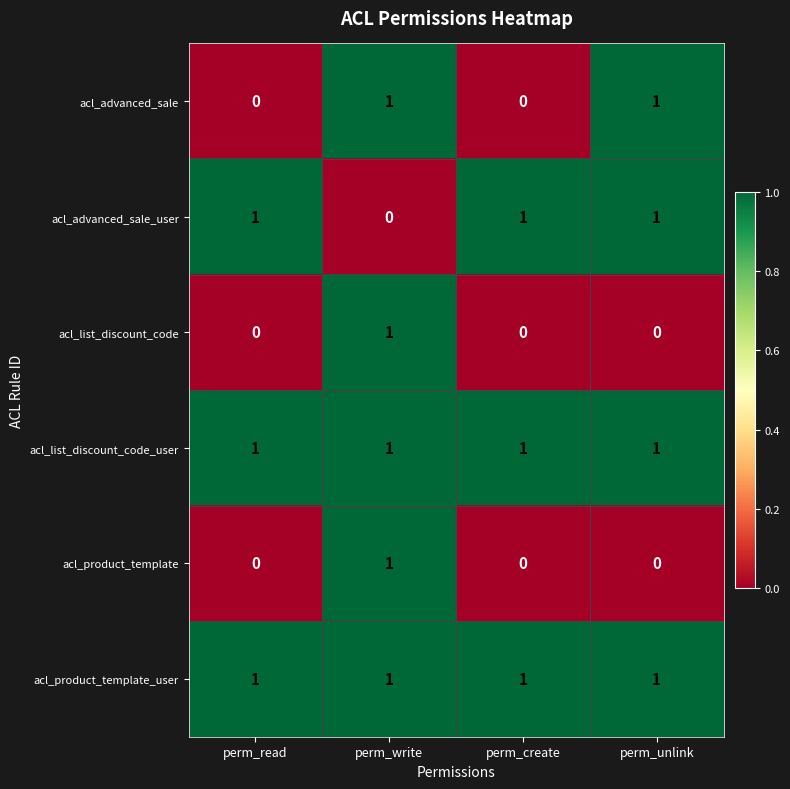

Reading right to left, extract all data points from this chart.

acl_advanced_sale: 1	0	1	0
acl_advanced_sale_user: 1	1	0	1
acl_list_discount_code: 0	0	1	0
acl_list_discount_code_user: 1	1	1	1
acl_product_template: 0	0	1	0
acl_product_template_user: 1	1	1	1